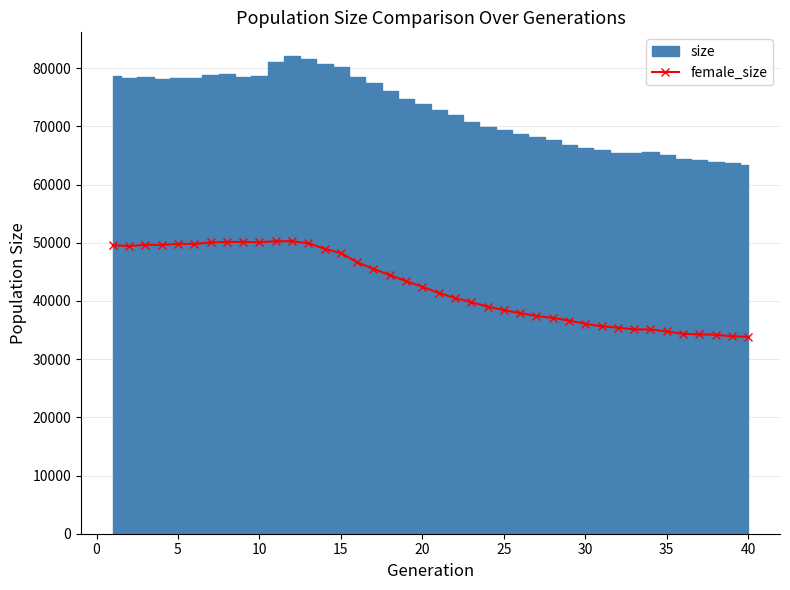

What is the highest value of the female_size series?

50261